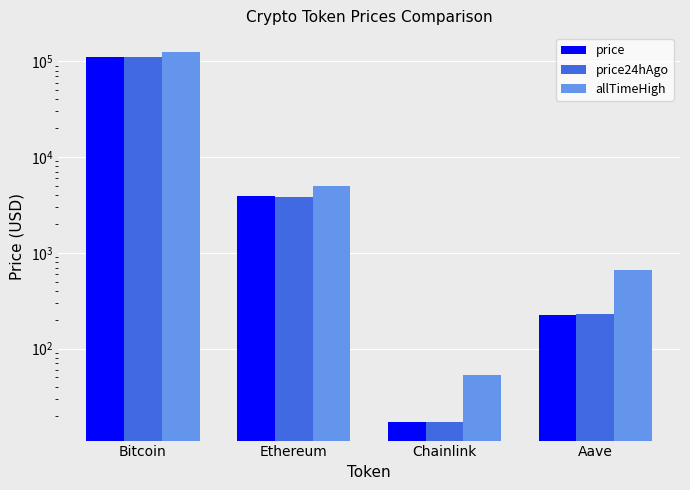

Which has a higher value, Bitcoin or Chainlink?

Bitcoin